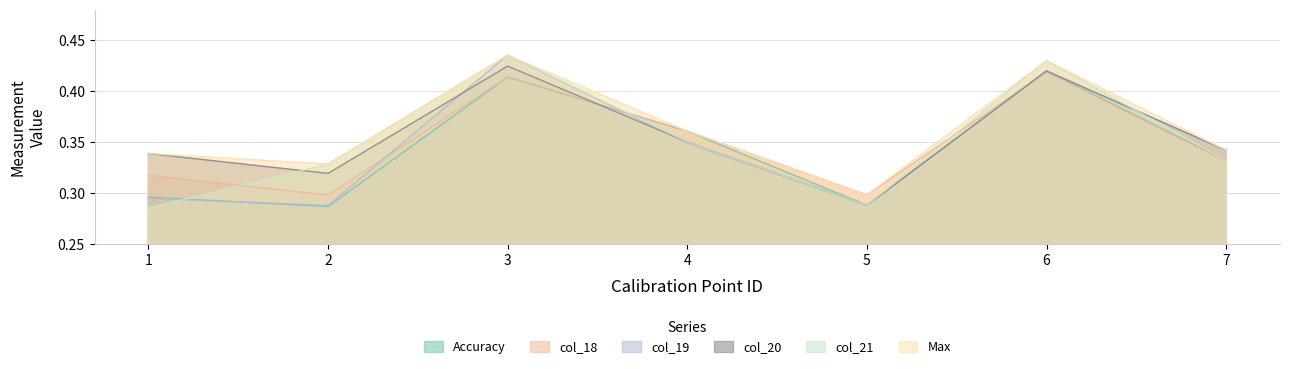

Reading left to right, list all the values displayed in this chart.

Accuracy: 0.3	0.3	0.4	0.4	0.3	0.4	0.3
col_18: 0.3	0.3	0.4	0.4	0.3	0.4	0.3
col_19: 0.3	0.3	0.4	0.3	0.3	0.4	0.3
col_20: 0.3	0.3	0.4	0.4	0.3	0.4	0.3
col_21: 0.3	0.3	0.4	0.4	0.3	0.4	0.3
Max: 0.3	0.3	0.4	0.4	0.3	0.4	0.3